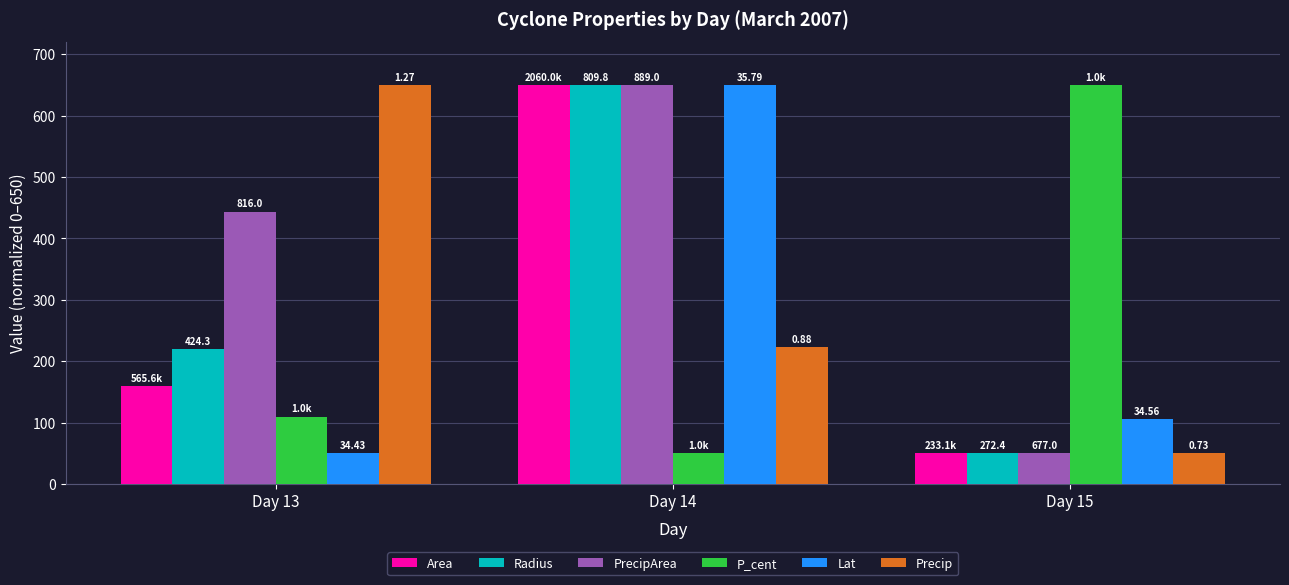

Rank the series at Day 14 from lowest to highest value.

P_cent, Precip, Area, Radius, PrecipArea, Lat